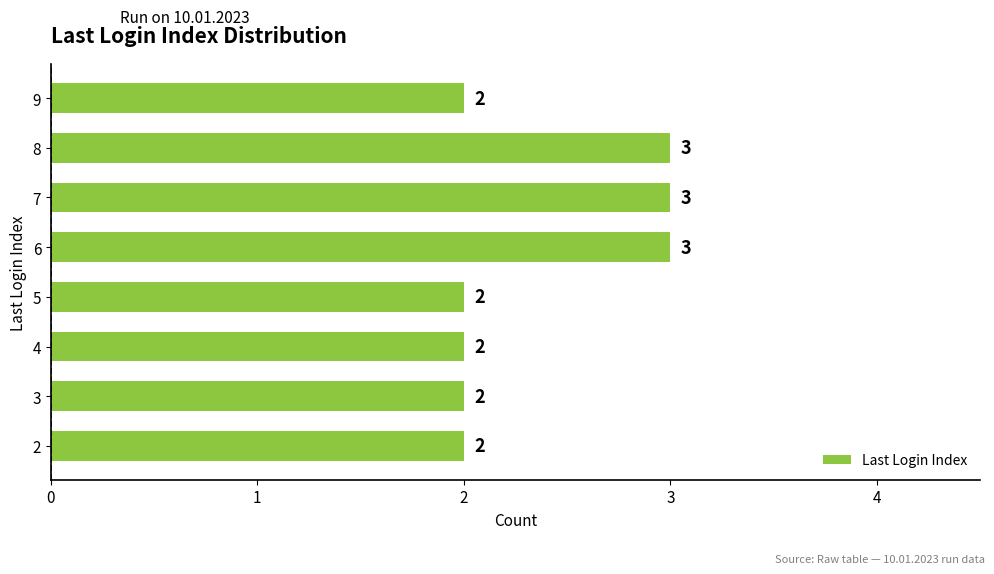

What is the difference between the maximum and minimum values?

1